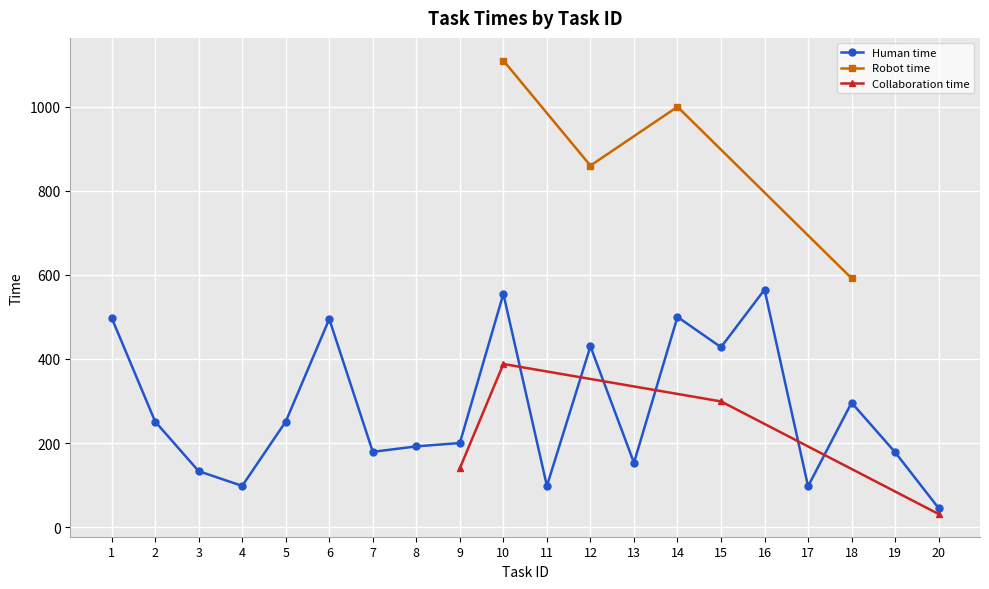

What is the sum of all Human time values?

5642